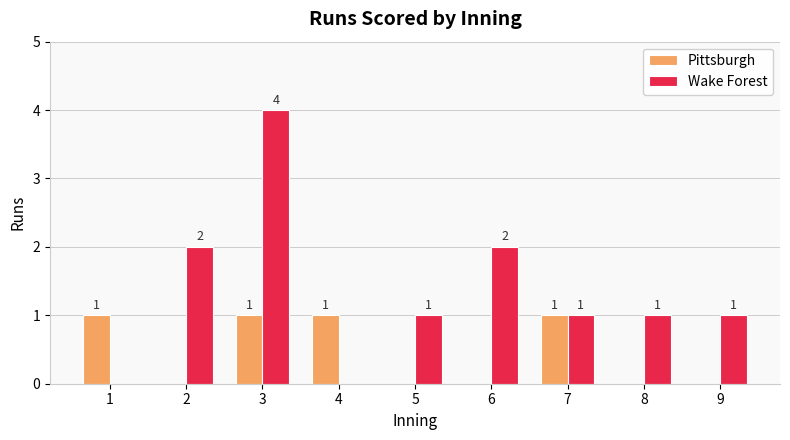

Which series changed the most between 3 and 5?

Wake Forest